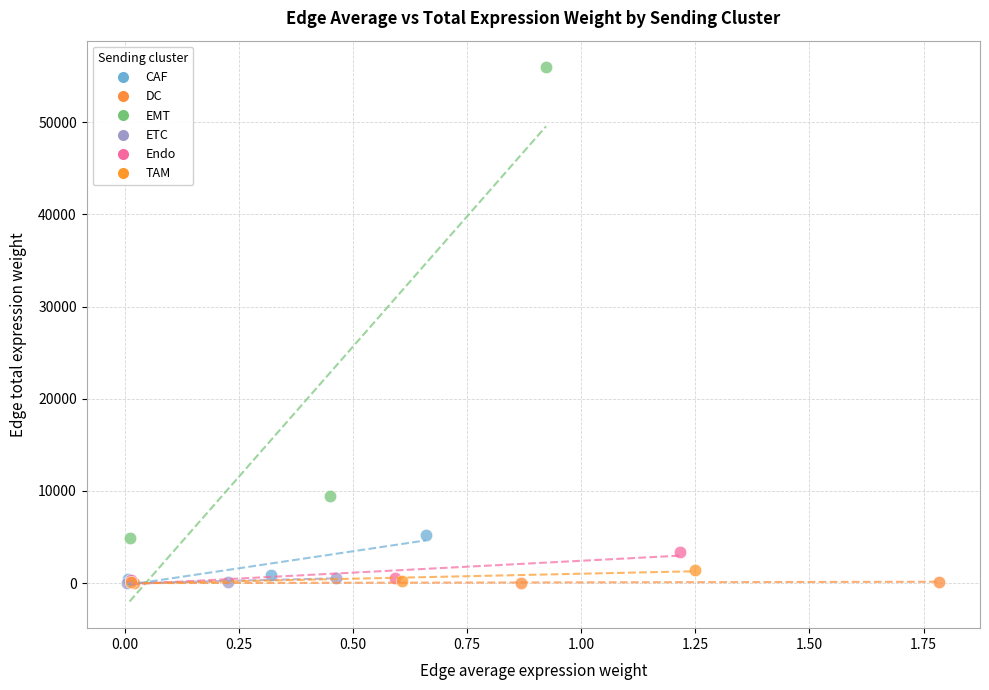

Which series reaches the maximum Y coordinate?

EMT